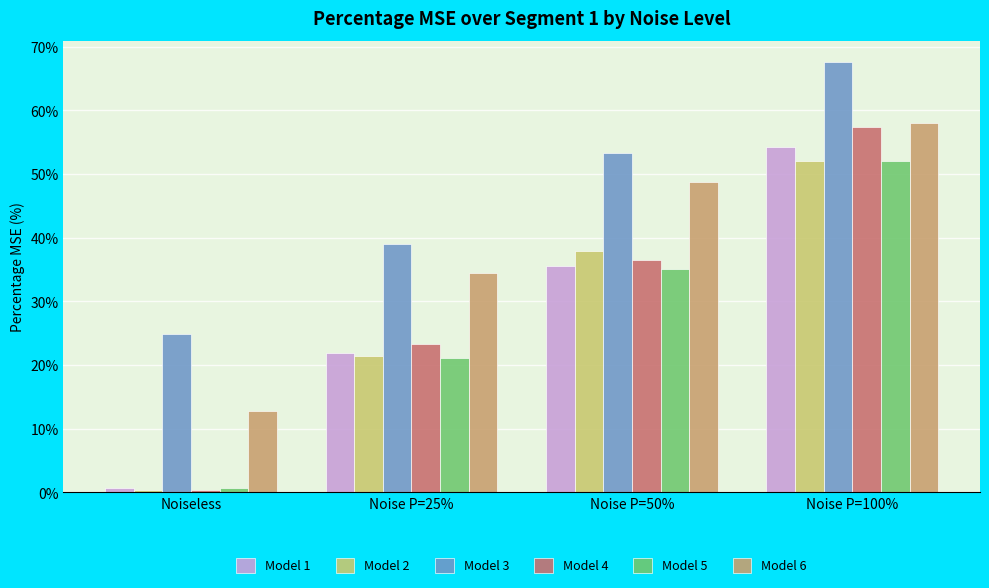

What is the difference between the highest and lowest values at Noiseless?

24.4